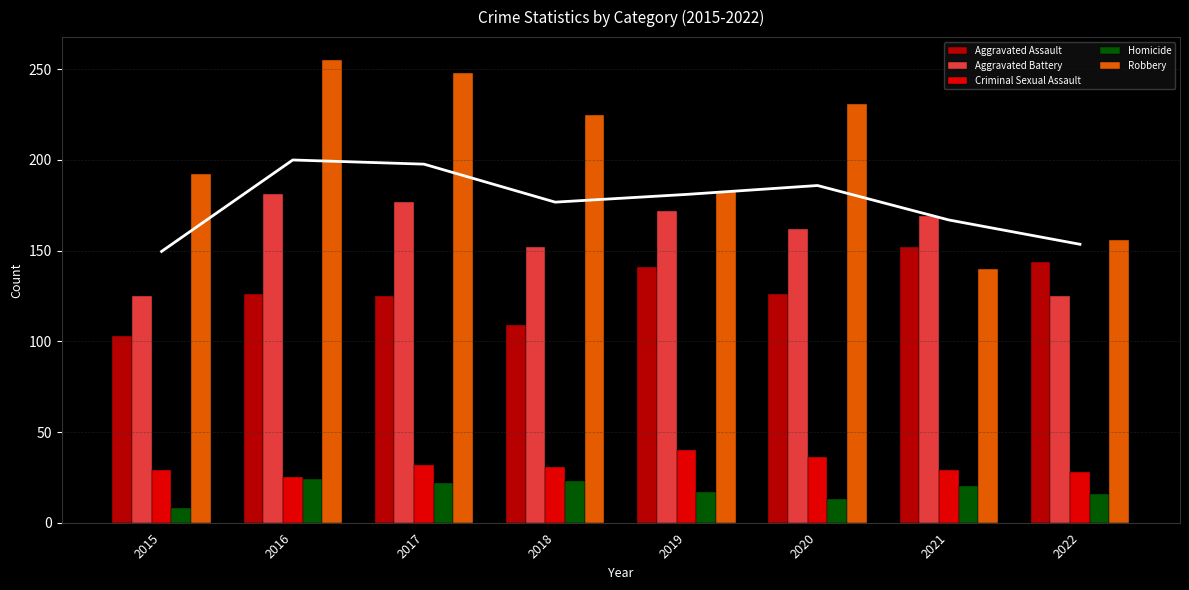

The Criminal Sexual Assault series shows 32 at 2017. True or false?

True